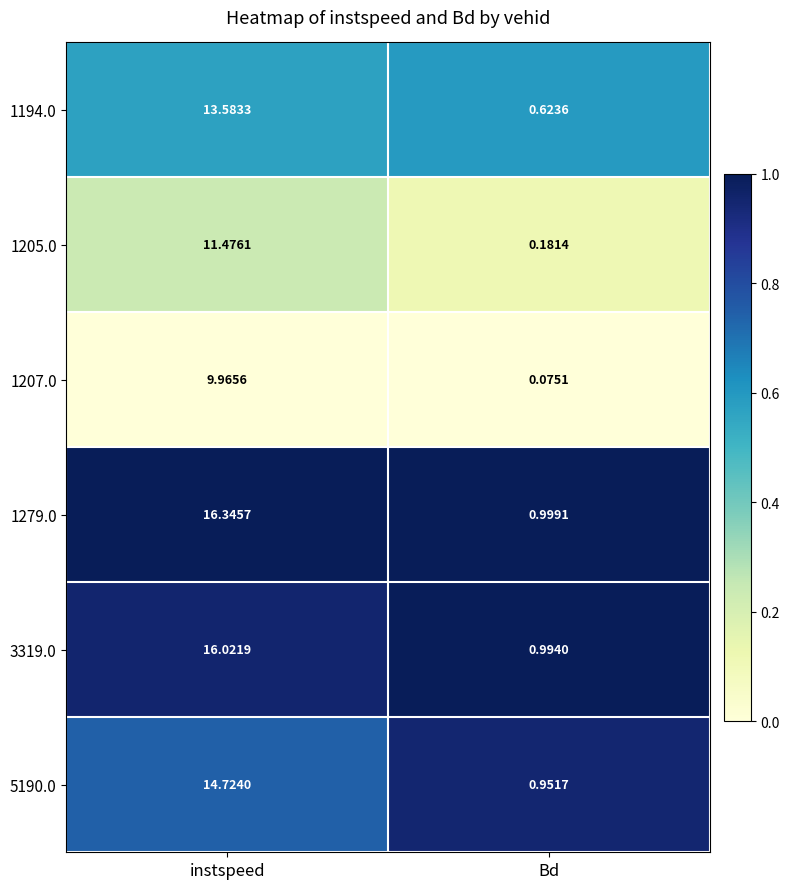

At which category is the sum across all series the highest?

instspeed